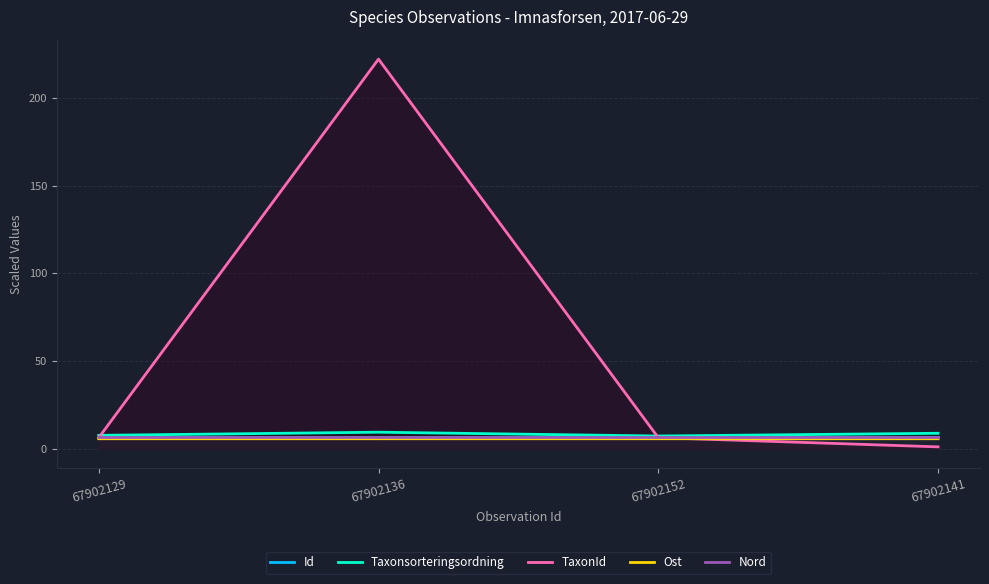

Is it true that Ost equals 5.8 at 67902141?

True